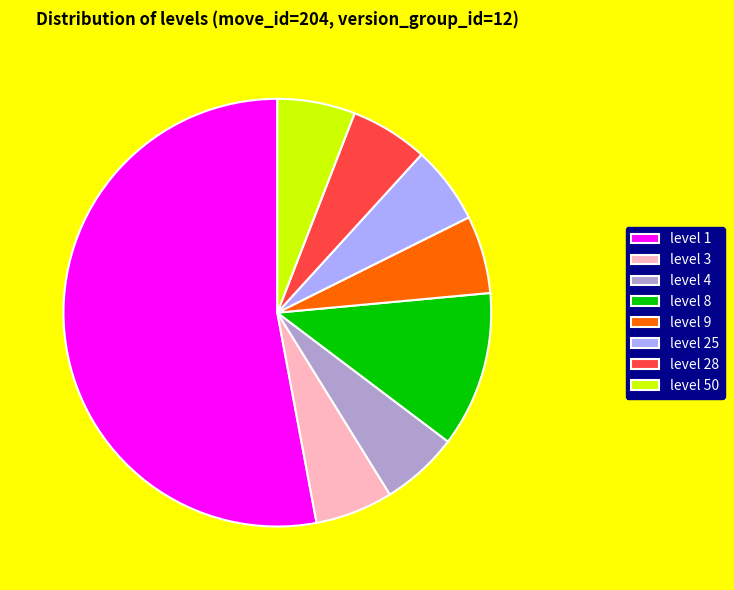

Combined, do level 4 and level 25 account for over 50%?

No